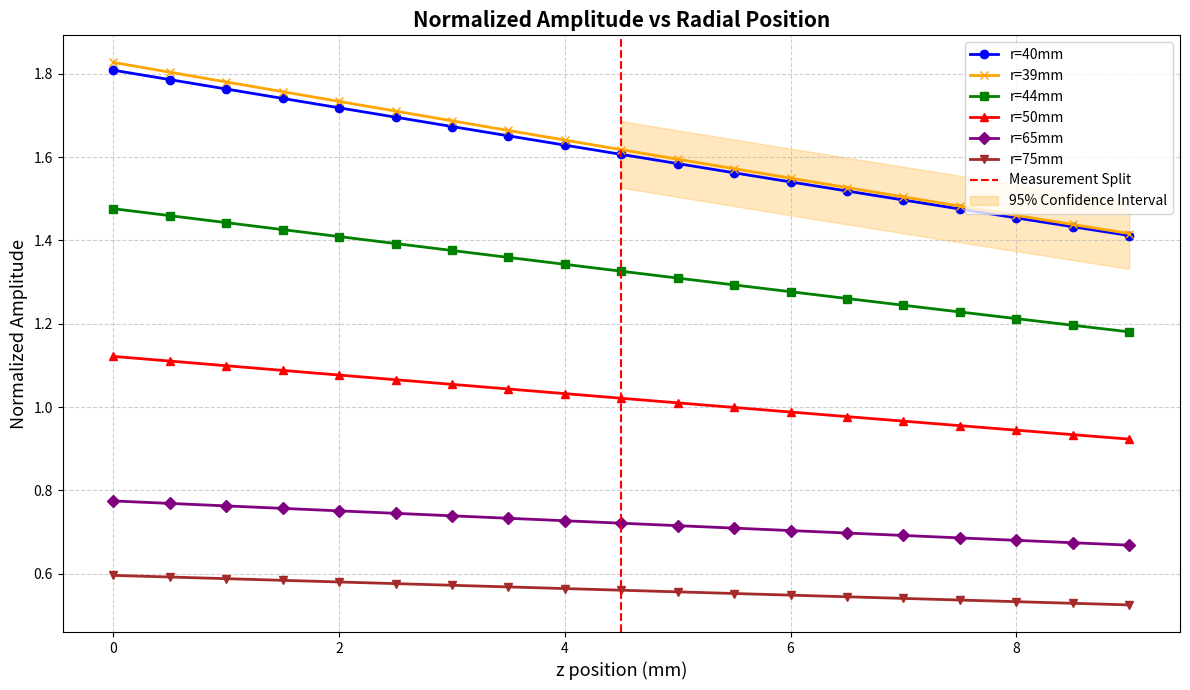

Is it true that y2 equals 0.9 at 2.5?

False